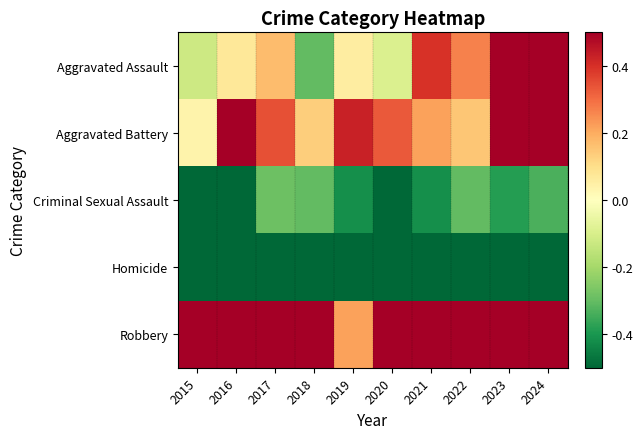

Which label corresponds to the smallest value in the chart?

2019